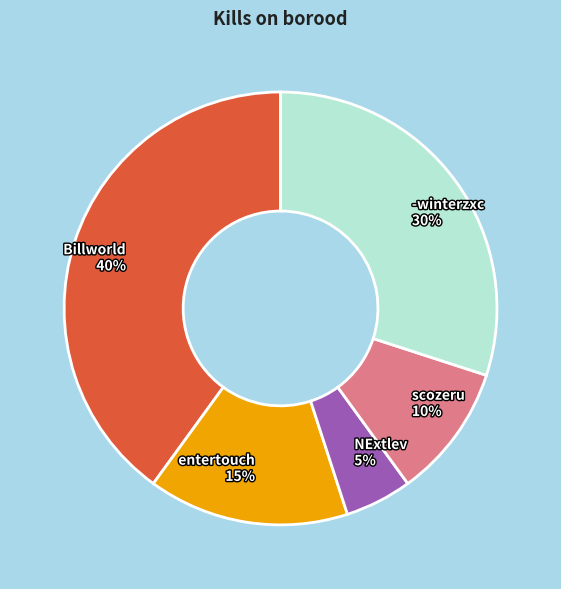

Count the number of slices in the pie.

5